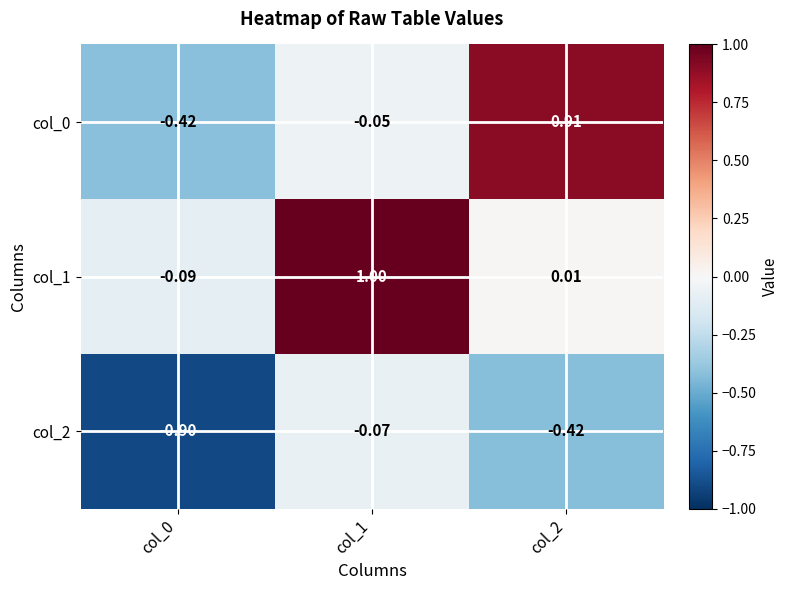

Is the value of col_0 at col_2 greater than the value of col_2 at col_0?

Yes